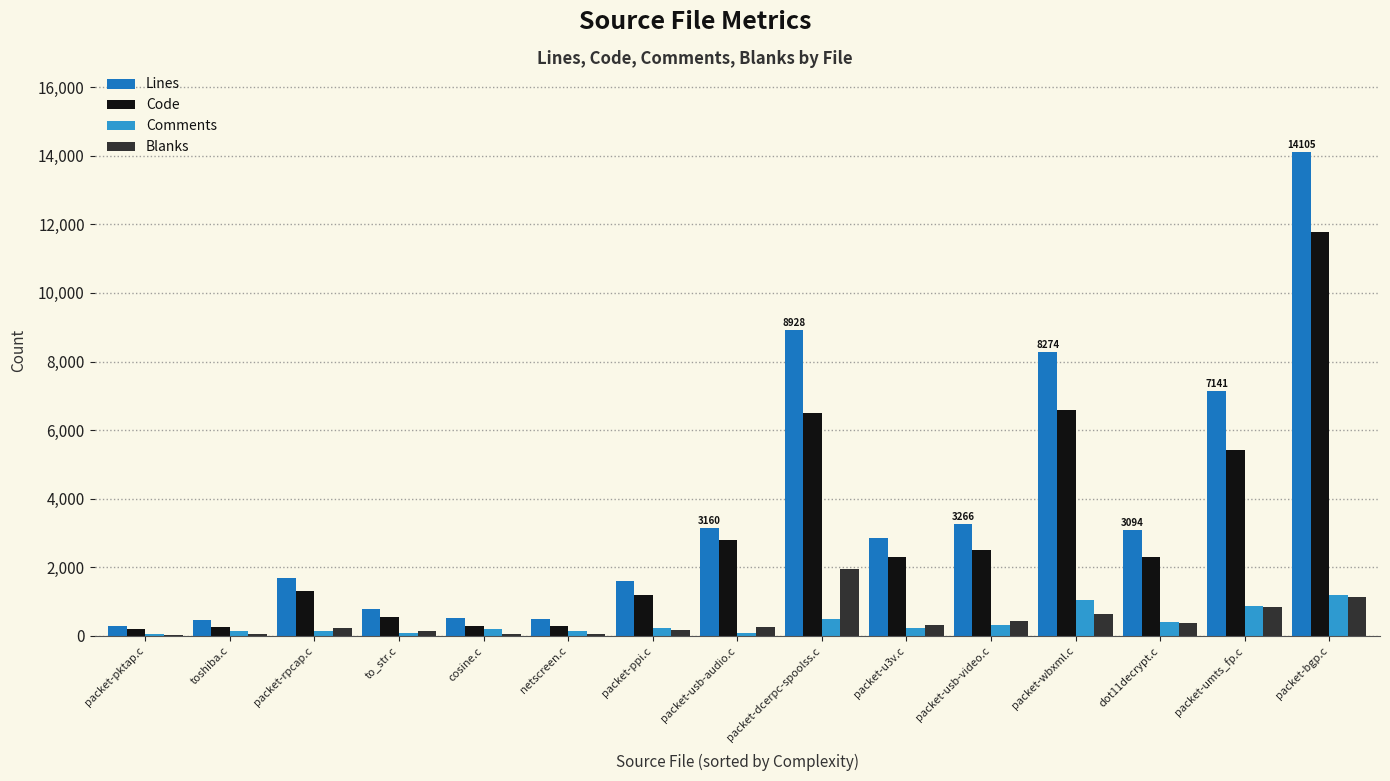

What is the maximum value shown in the chart?

14105